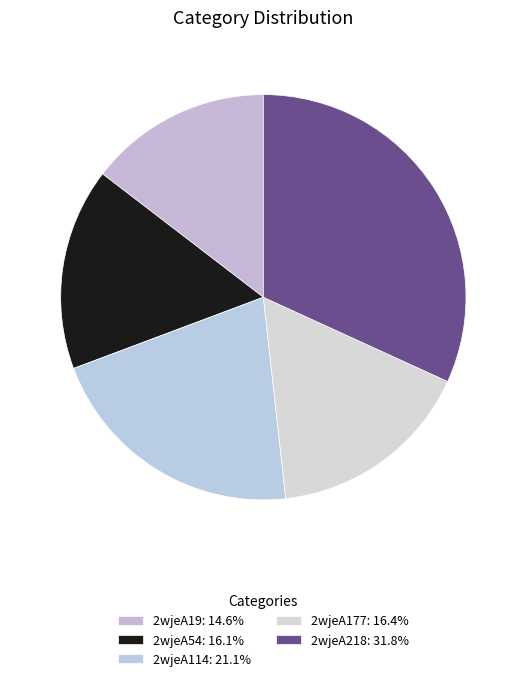

Count the number of slices in the pie.

5